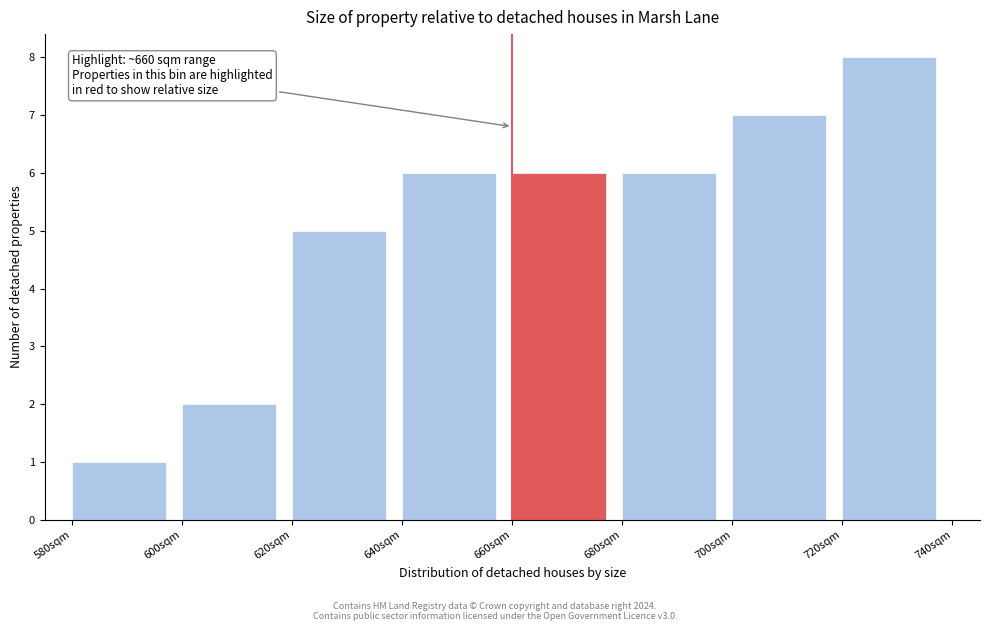

Which range on the x-axis has the tallest bar?

720 to 740